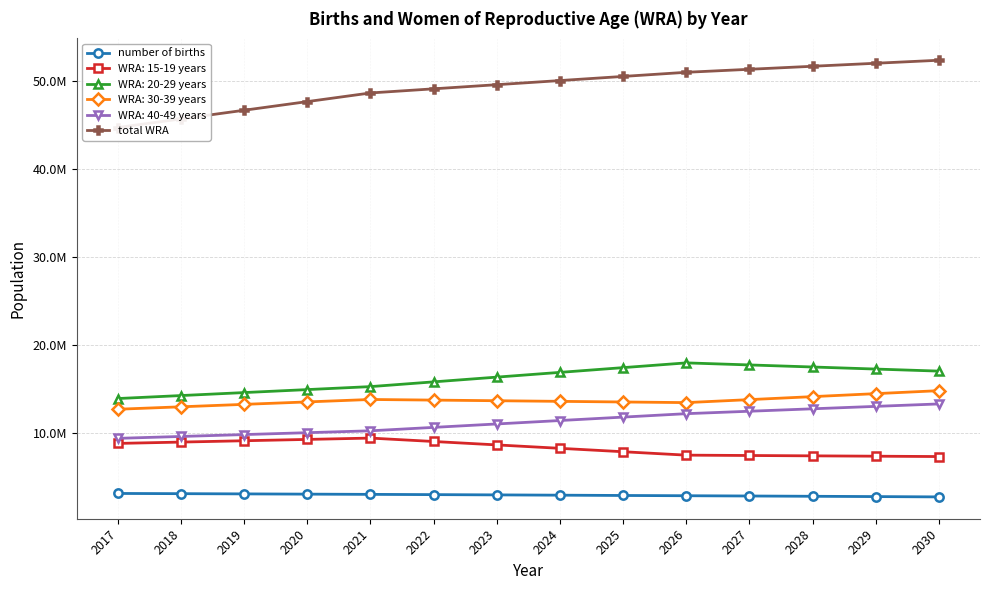

Rank the series by their maximum value, from lowest to highest.

number of births, total WRA